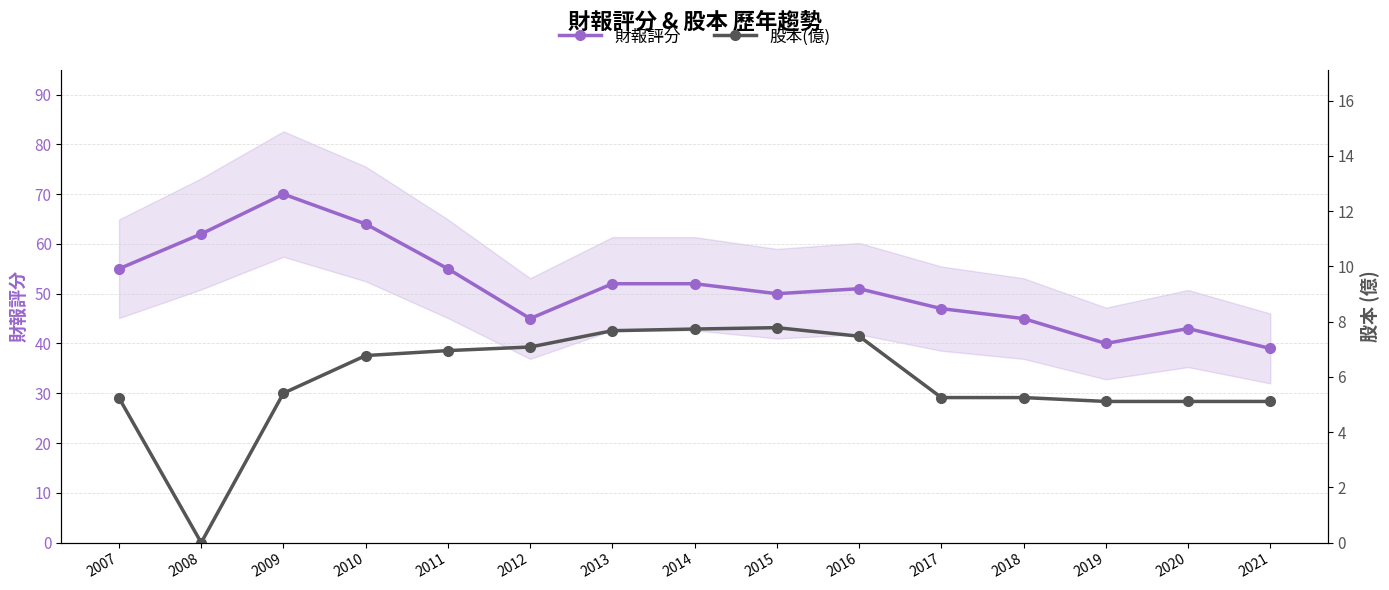

True or false: 股本(億) and 財報評分 cross at least once.

False